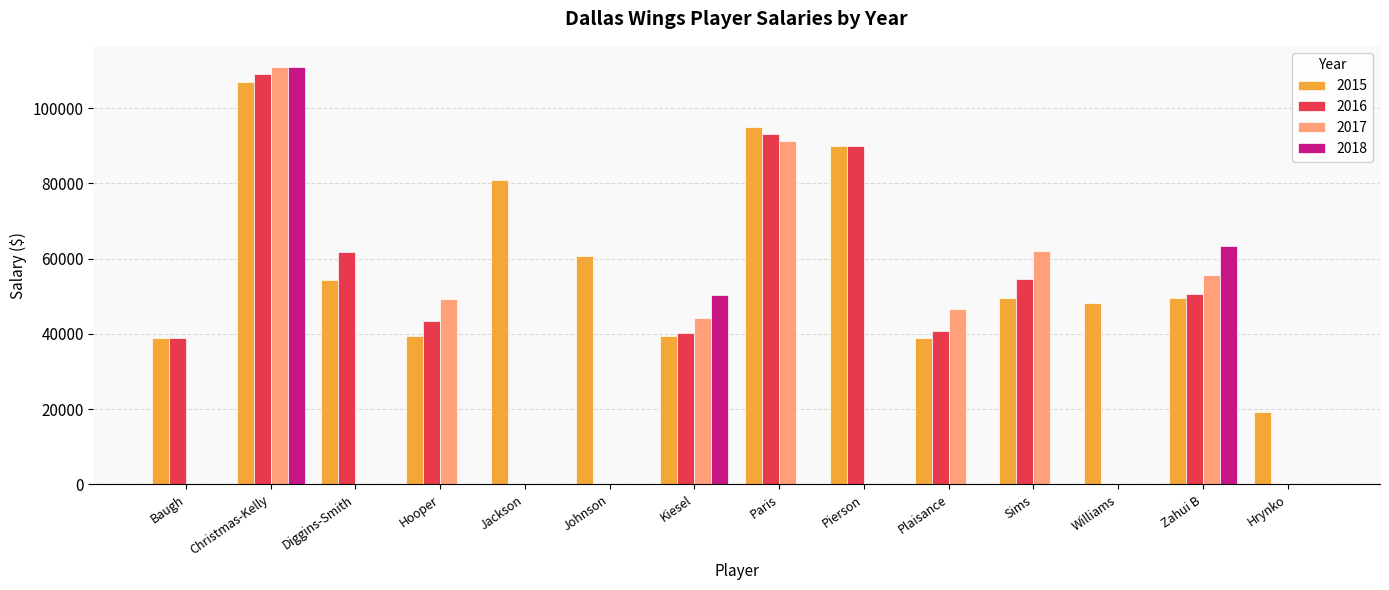

What is the average value of the 2016 series?

44472